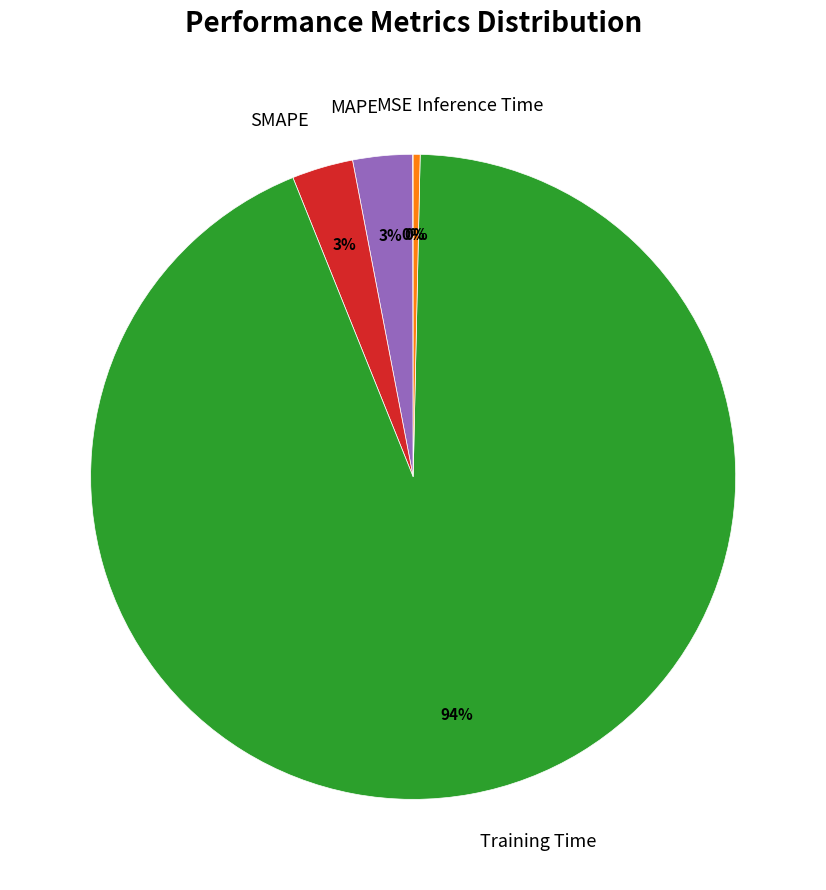

Combined, do Training Time and Inference Time account for over 50%?

Yes